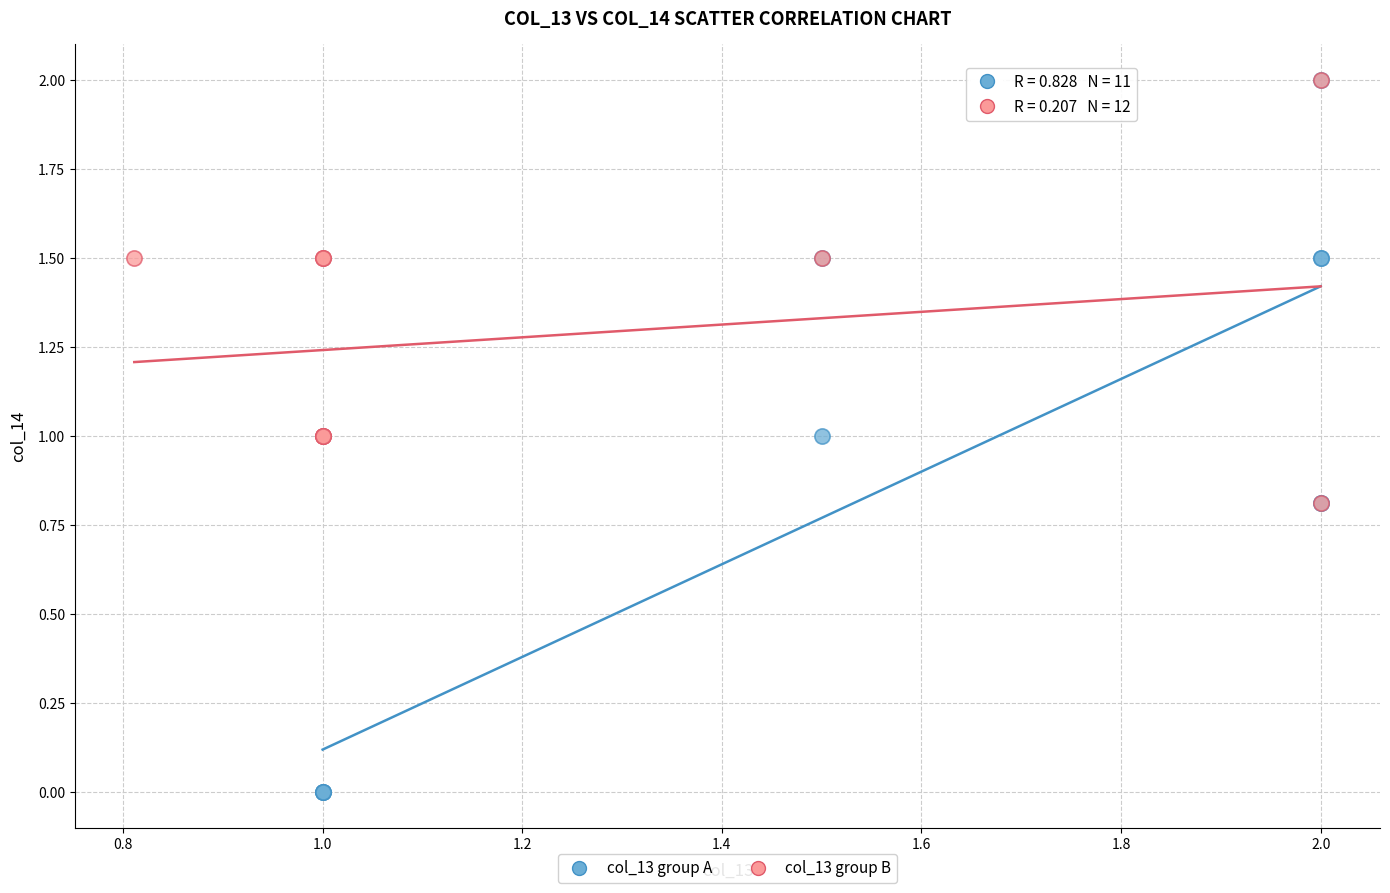

Which series has the largest Y range (max minus min)?

col_13 group A